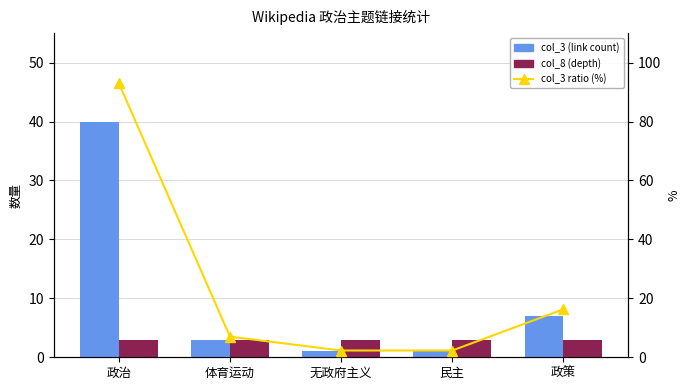

Which label corresponds to the largest value in the chart?

政治